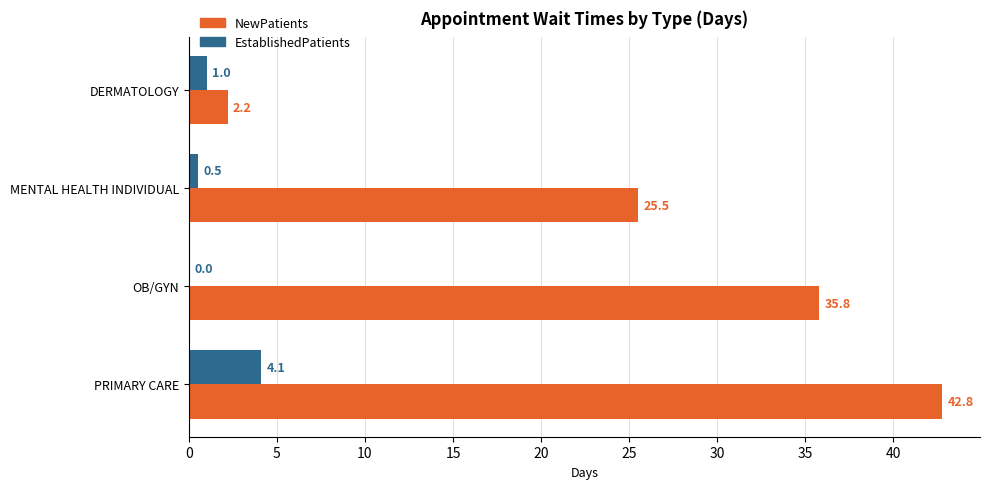

How many values in EstablishedPatients are above zero?

3